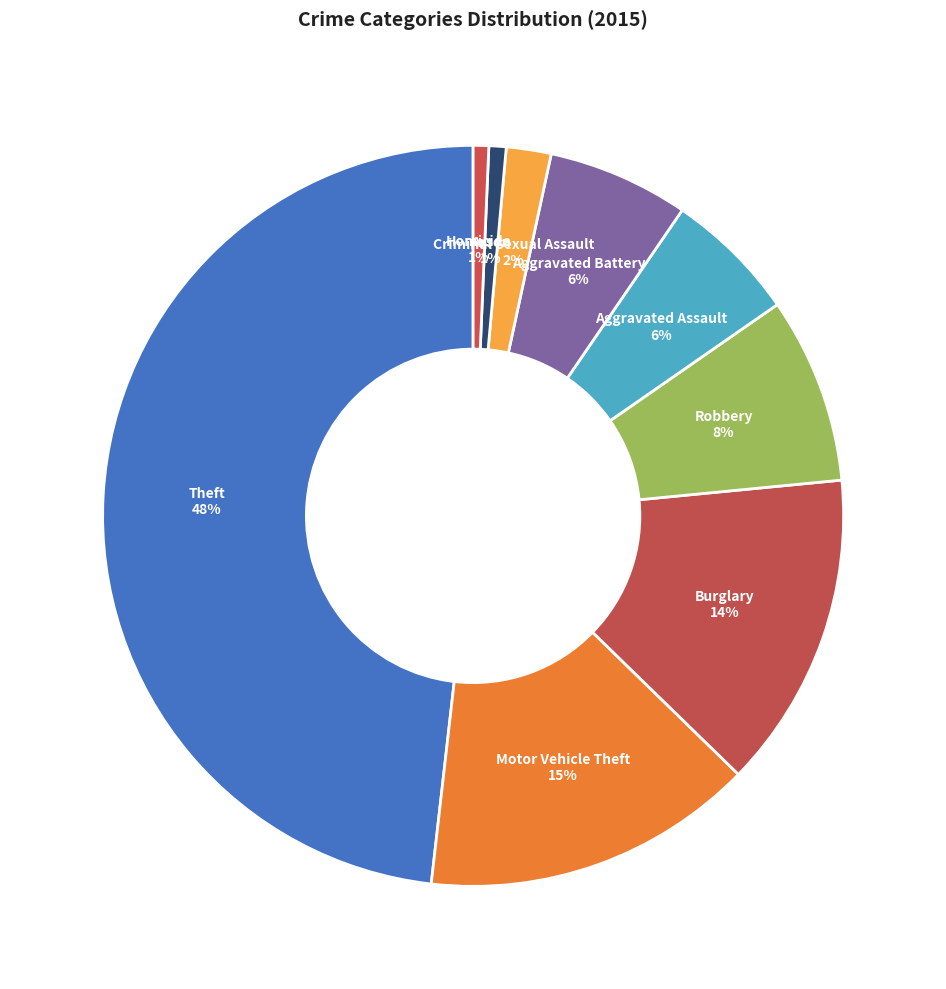

What percentage is the Homicide slice, to the nearest percent?

1%